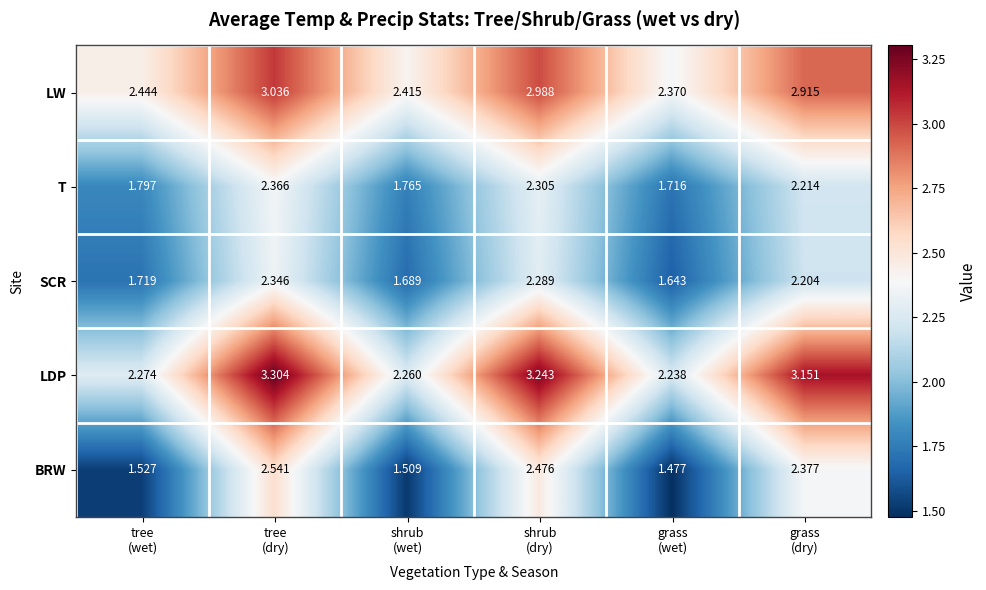

Rank the series by their maximum value, from highest to lowest.

LDP, LW, BRW, T, SCR